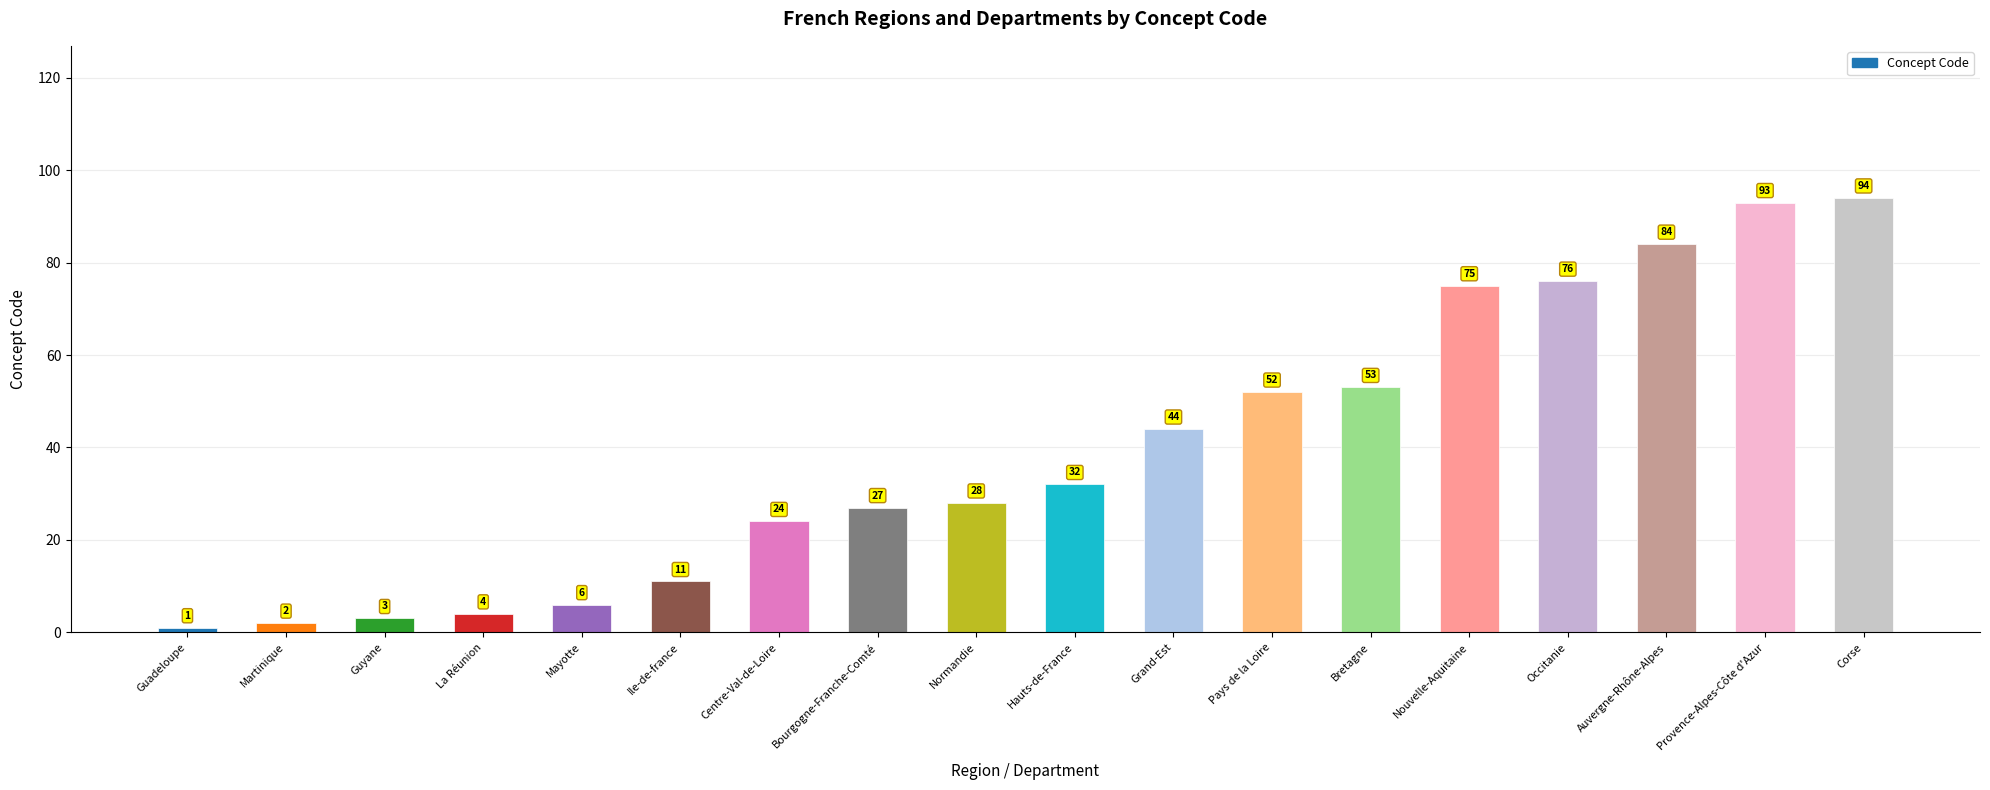

What is the change in value from Centre-Val-de-Loire to Grand-Est?

+20